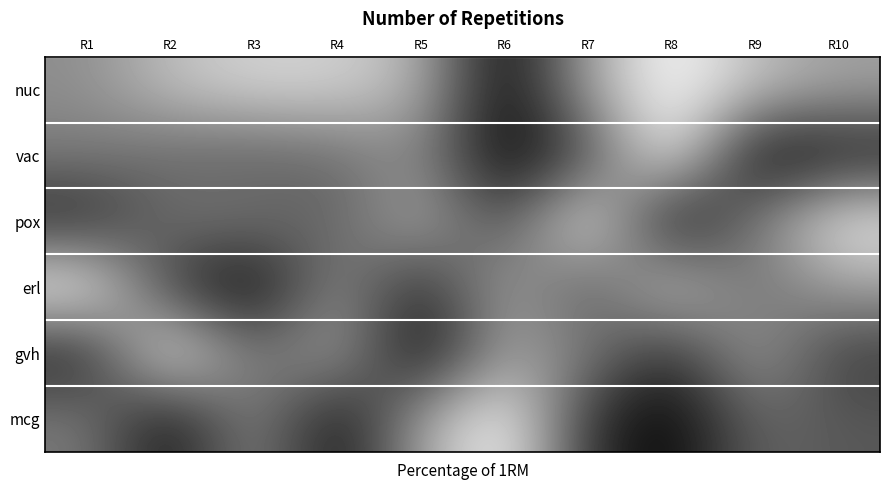

Reading left to right, list all the values displayed in this chart.

nuc: R1=0.6	R2=0.7	R3=0.8	R4=0.8	R5=0.7	R6=0.0	R7=0.6	R8=1.0	R9=0.7	R10=0.6
vac: R1=0.5	R2=0.4	R3=0.4	R4=0.4	R5=0.5	R6=0.0	R7=0.3	R8=1.0	R9=0.0	R10=0.1
pox: R1=0.1	R2=0.5	R3=0.5	R4=0.4	R5=0.7	R6=0.3	R7=1.0	R8=0.0	R9=0.5	R10=0.9
erl: R1=1.0	R2=0.2	R3=0.0	R4=0.6	R5=0.1	R6=0.7	R7=0.3	R8=0.8	R9=0.4	R10=0.6
gvh: R1=0.1	R2=1.0	R3=0.4	R4=0.7	R5=0.0	R6=0.6	R7=0.5	R8=0.2	R9=0.6	R10=0.2
mcg: R1=0.5	R2=0.0	R3=0.6	R4=0.0	R5=0.6	R6=1.0	R7=0.2	R8=0.0	R9=0.4	R10=0.3